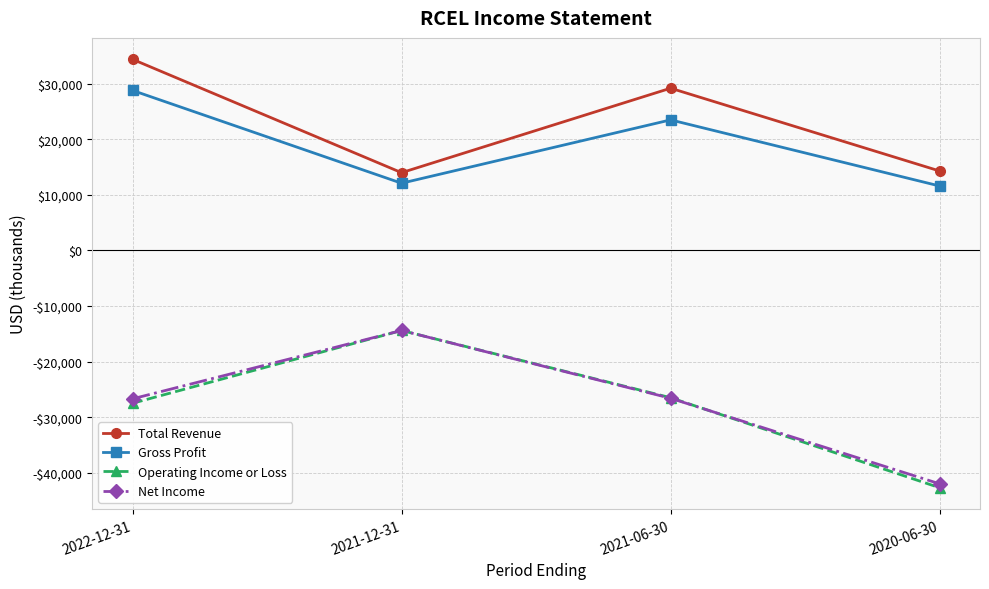

What are all the series names shown in the legend?

Total Revenue, Gross Profit, Operating Income or Loss, Net Income